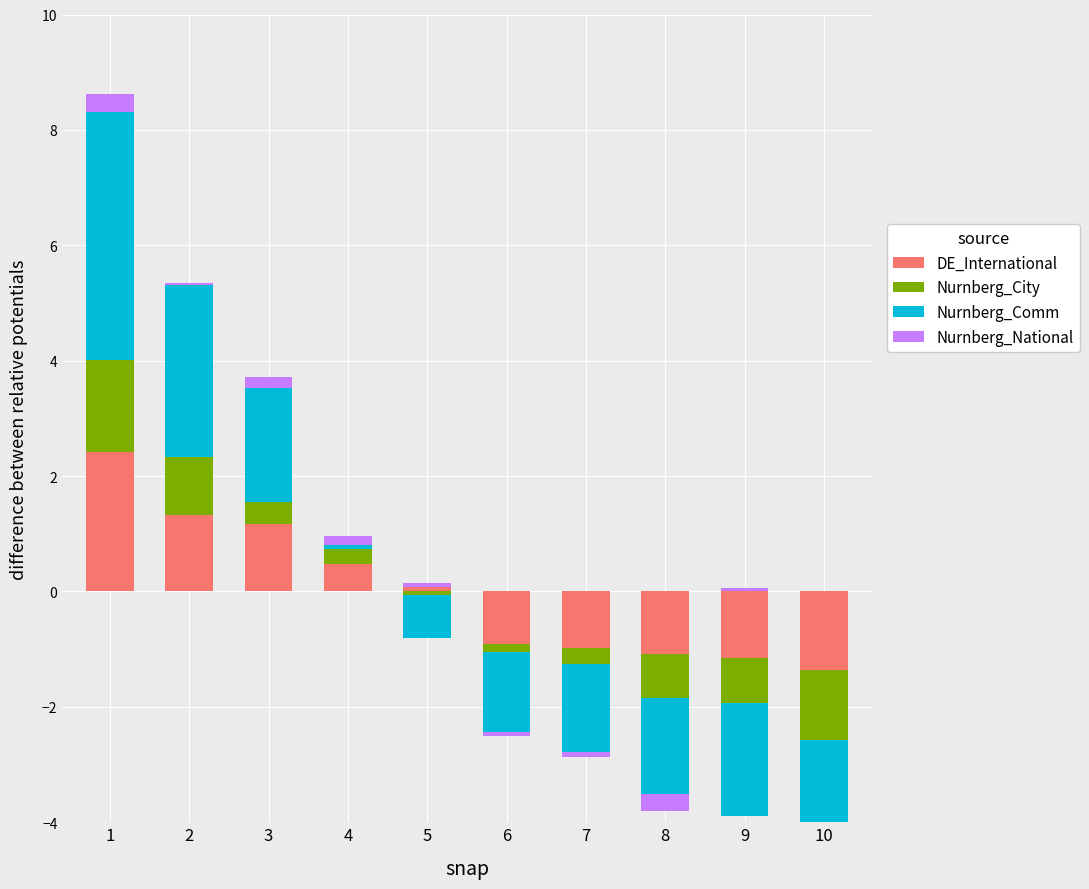

What are all the series names shown in the legend?

DE_International, Nurnberg_City, Nurnberg_Comm, Nurnberg_National